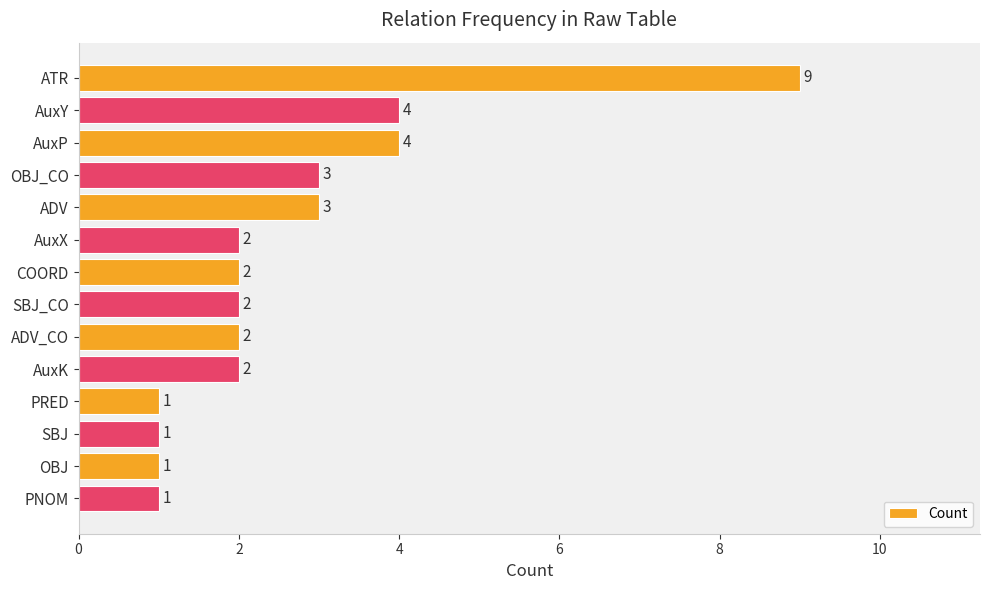

Reading top to bottom, transcribe all the data shown in this chart.

ATR=9	AuxY=4	AuxP=4	OBJ_CO=3	ADV=3	AuxX=2	COORD=2	SBJ_CO=2	ADV_CO=2	AuxK=2	PRED=1	SBJ=1	OBJ=1	PNOM=1